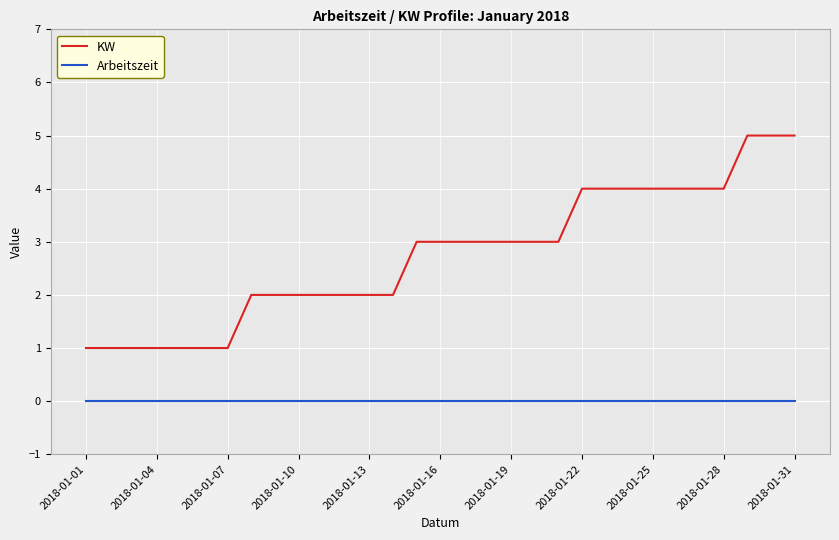

Which series has the widest spread of values?

KW